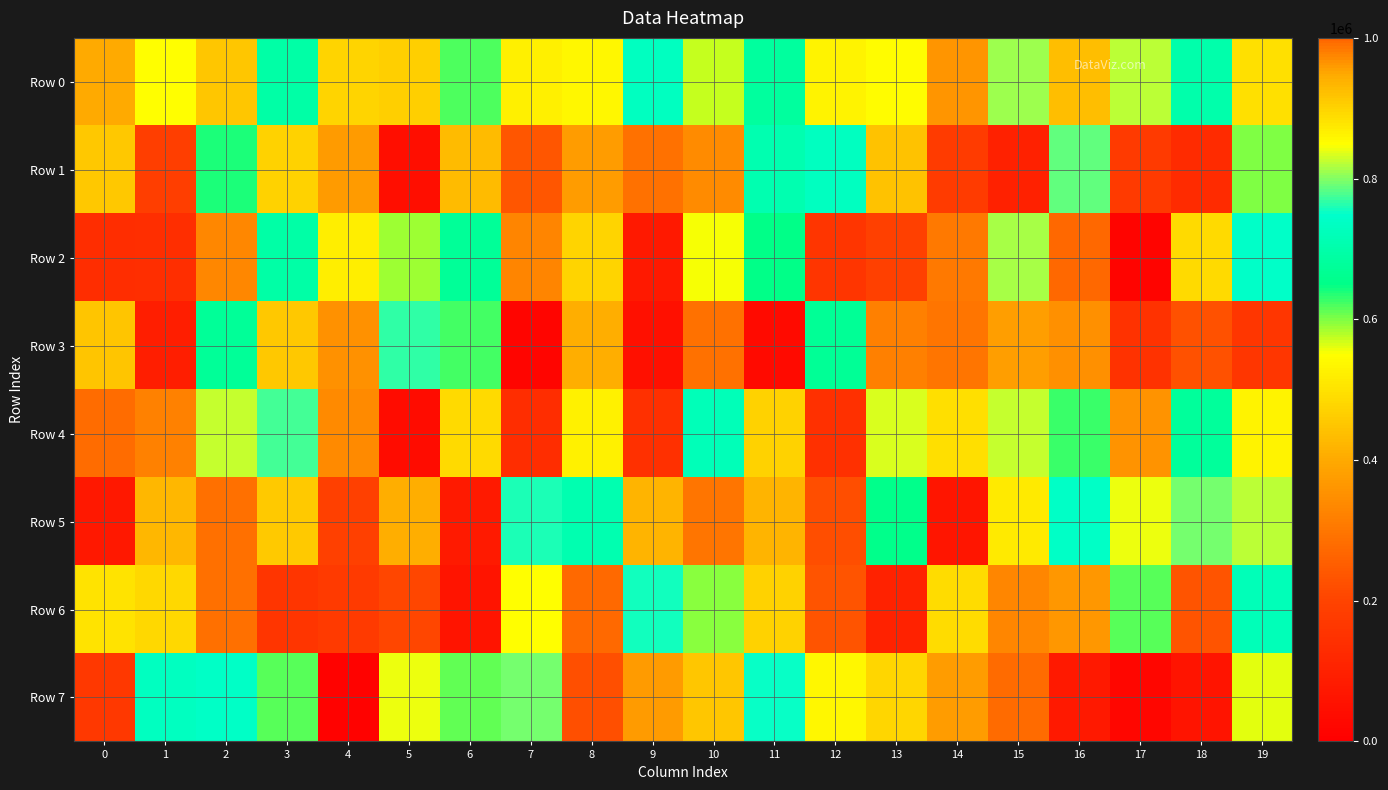

Rank the series at 17 from highest to lowest value.

Row 5, Row 0, Row 6, Row 4, Row 1, Row 3, Row 7, Row 2